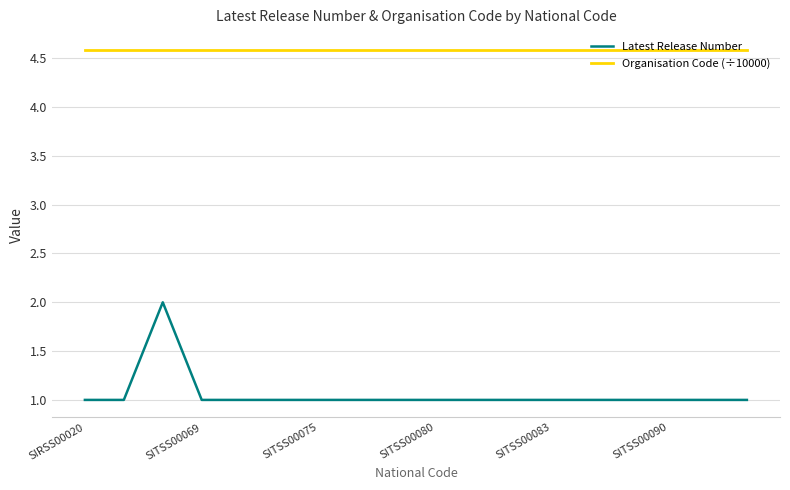

What is the maximum value shown in the chart?

4.6